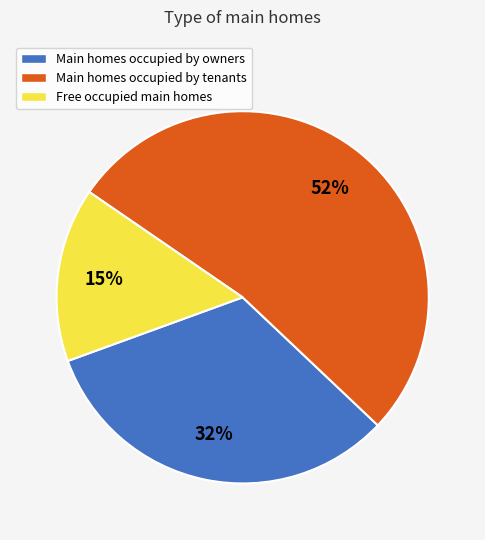

Which slice is the smallest?

Free occupied main homes